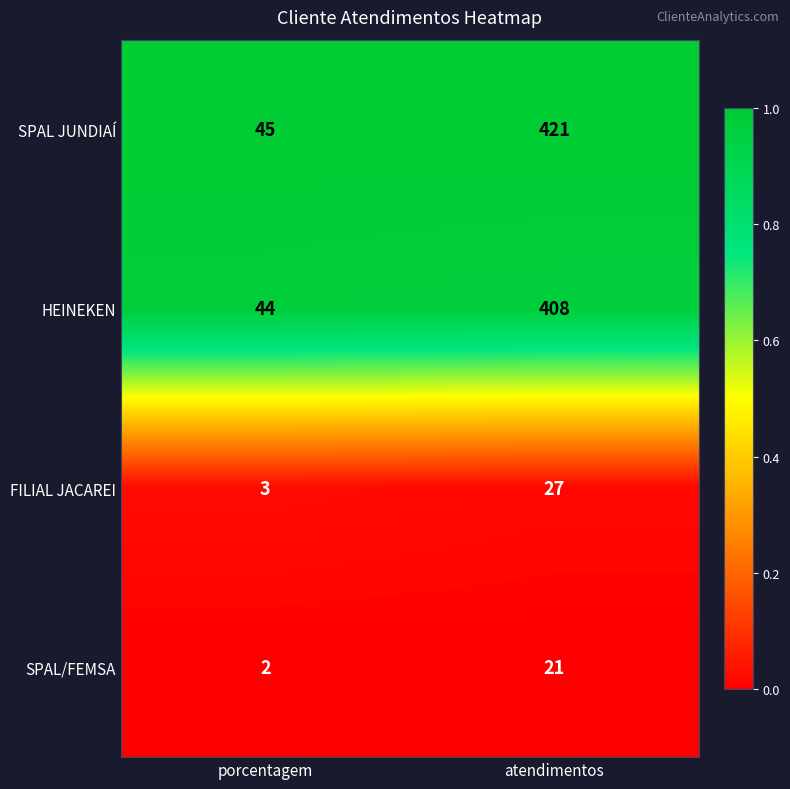

At which label is FILIAL JACAREI closest to 15?

porcentagem